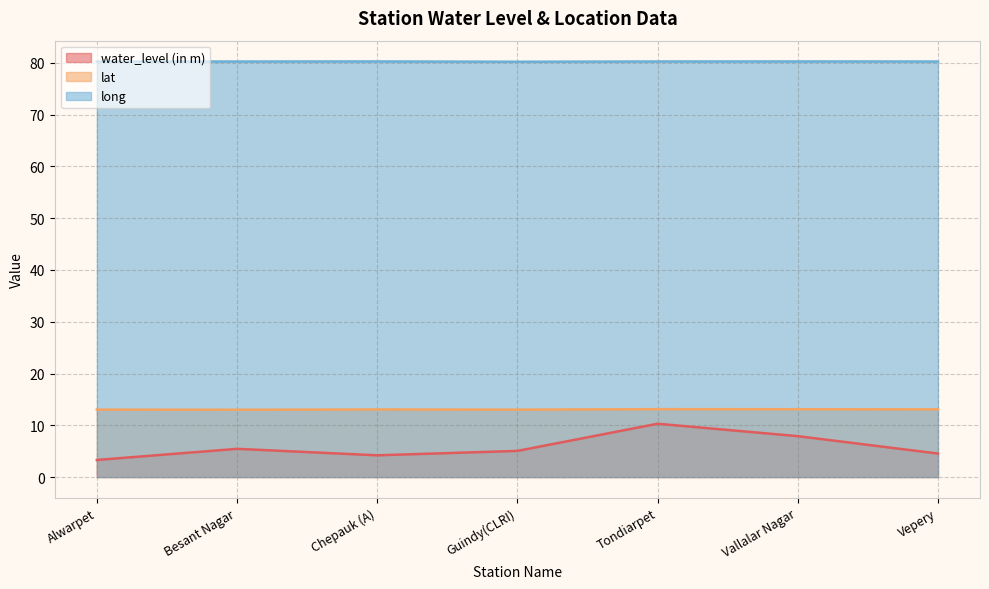

Between Chepauk (A) and Tondiarpet, which series saw the biggest shift?

water_level (in m)